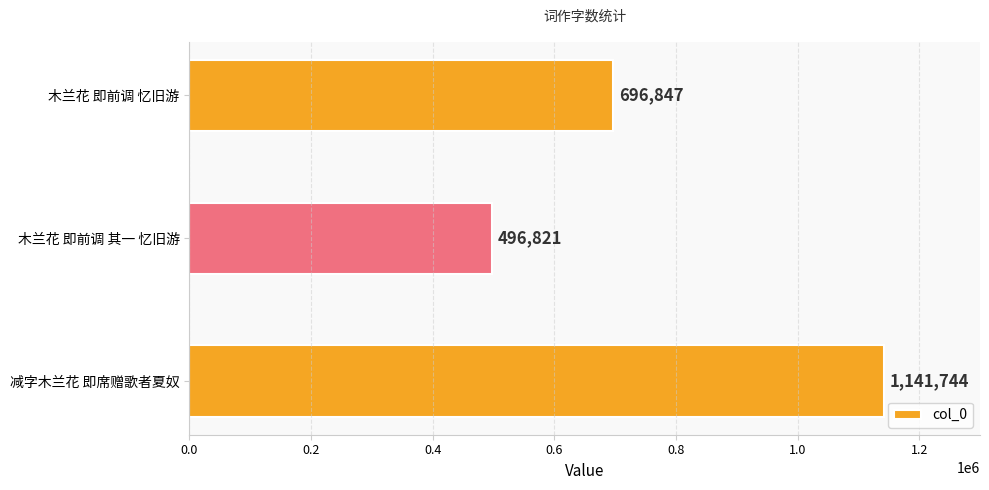

Reading bottom to top, extract all data points from this chart.

减字木兰花 即席赠歌者夏奴=1141744	木兰花 即前调 其一 忆旧游=496821	木兰花 即前调 忆旧游=696847